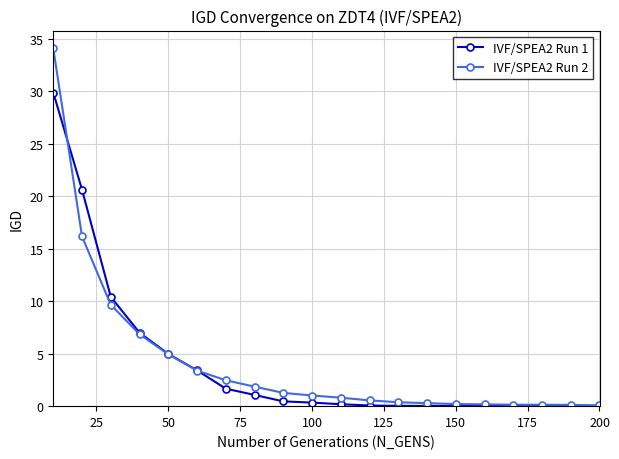

How many lines are shown in the chart?

2